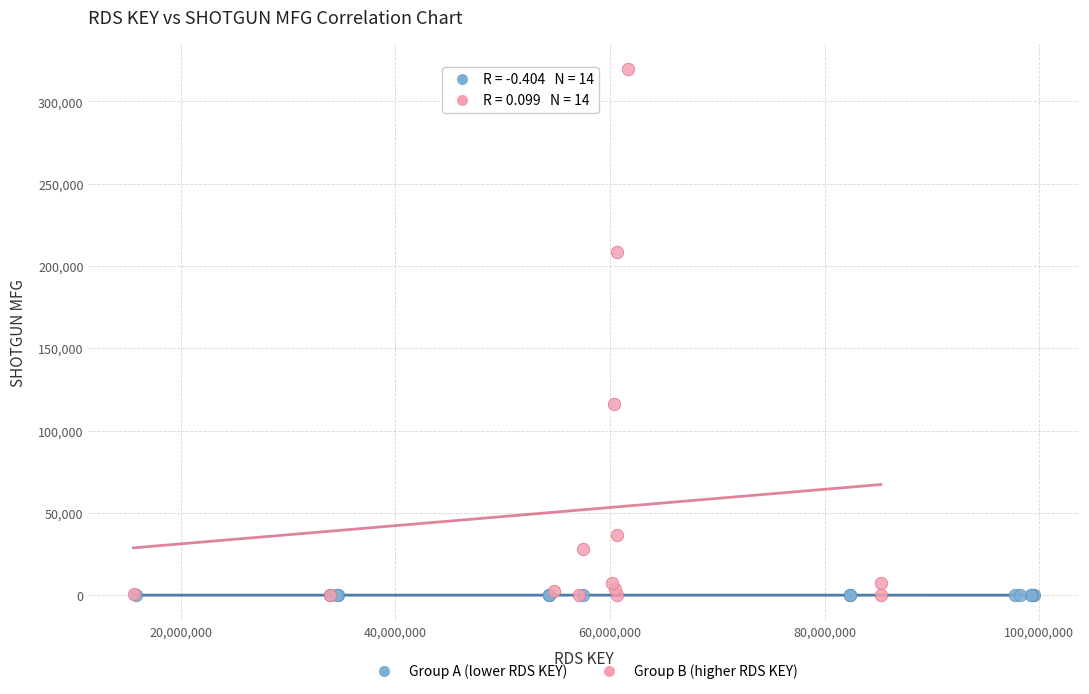

Which series has the widest spread of Y values?

Group B (higher RDS KEY)